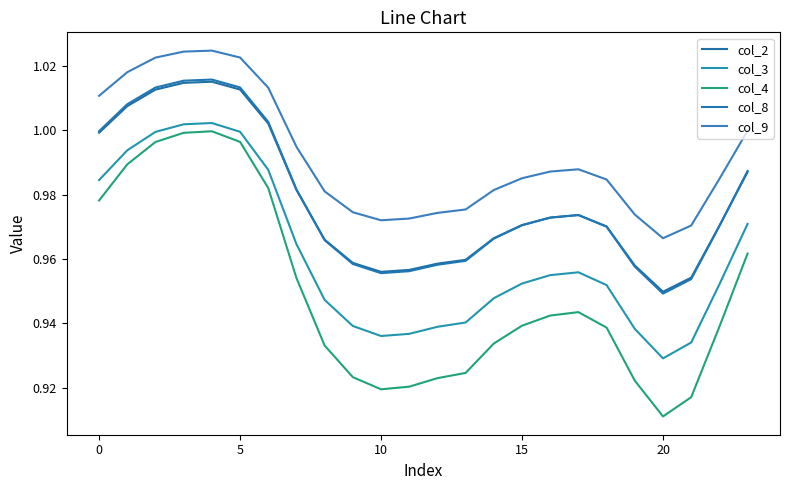

What are all the series names shown in the legend?

col_2, col_3, col_4, col_8, col_9